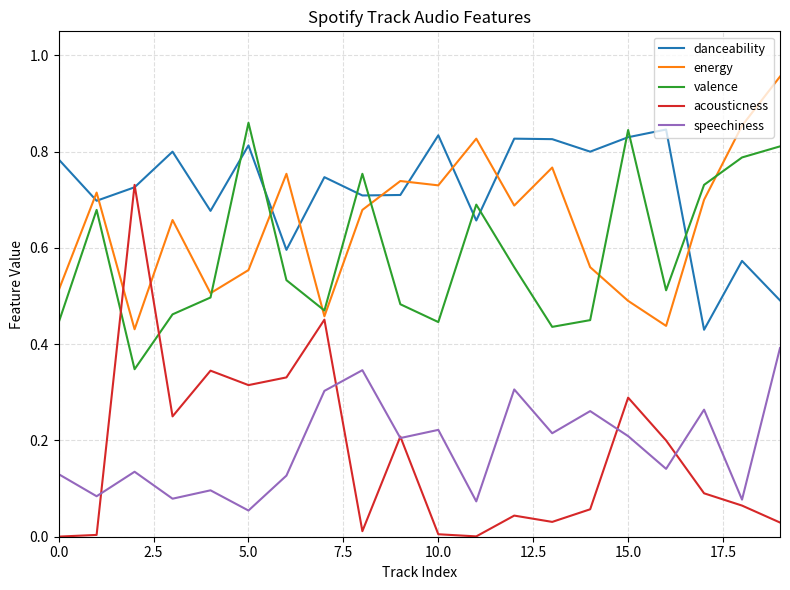

True or false: danceability and valence cross at least once.

True